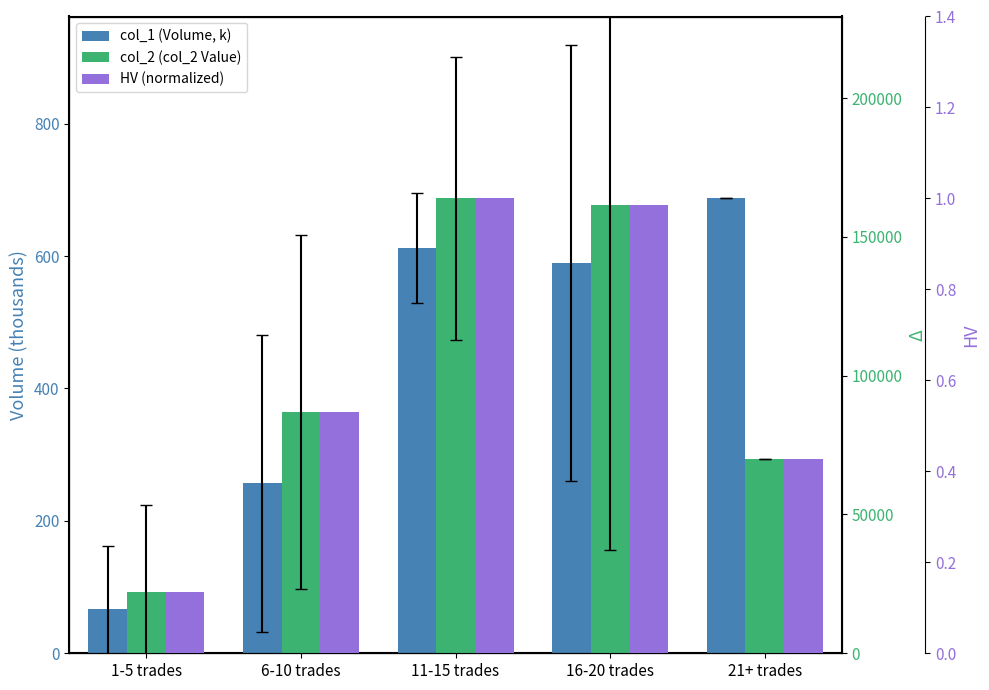

What is the difference between the second highest and second lowest values in the HV (normalized) series?

0.6